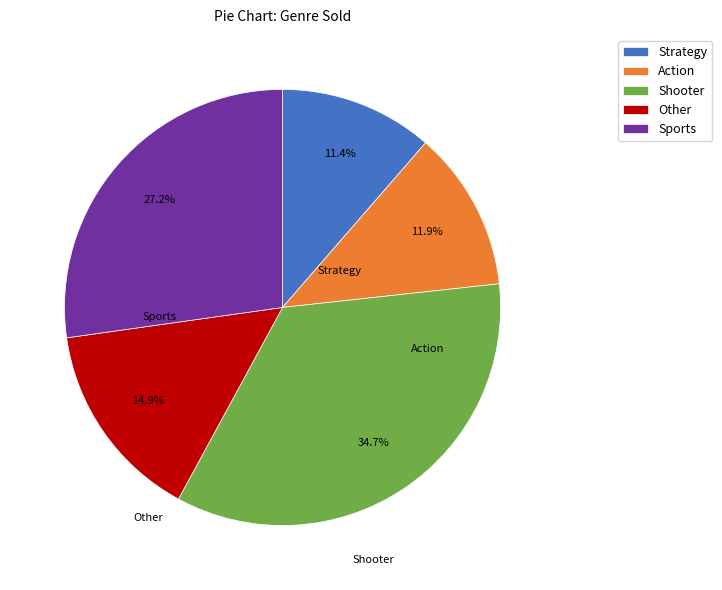

To the nearest percent, what portion does Strategy represent?

11%